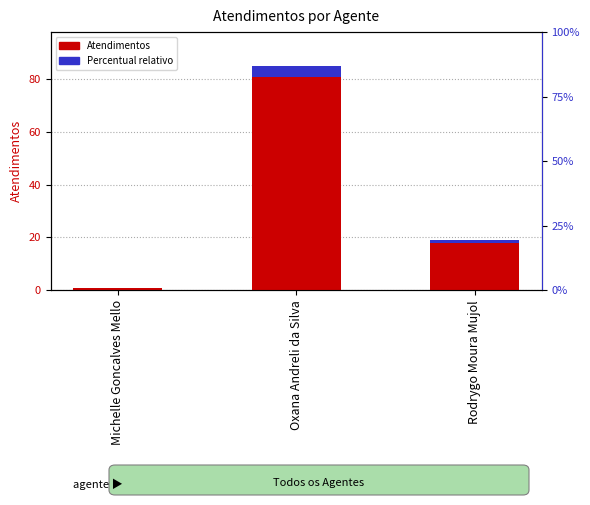

At Rodrygo Moura Mujol, list the series in order from smallest to largest.

Percentual relativo, Atendimentos